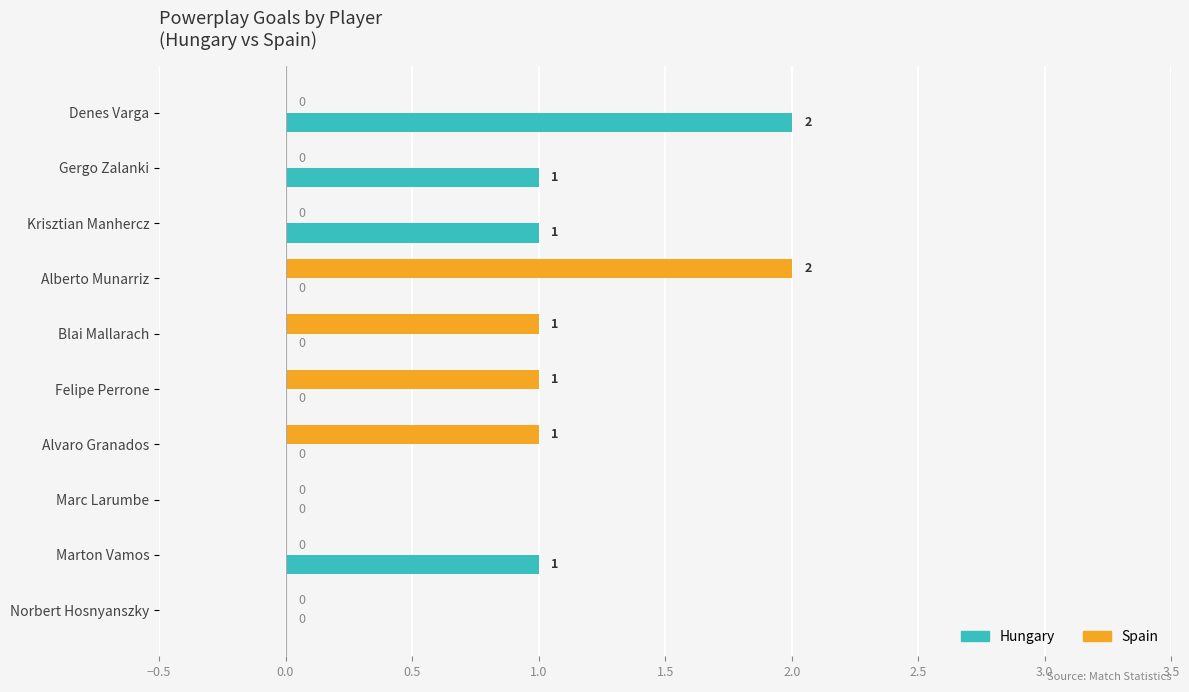

Is the value of Spain at Felipe Perrone greater than the value of Hungary at Blai Mallarach?

Yes